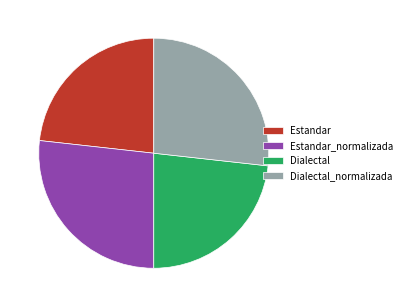

True or false: Dialectal accounts for 18% of the total.

False